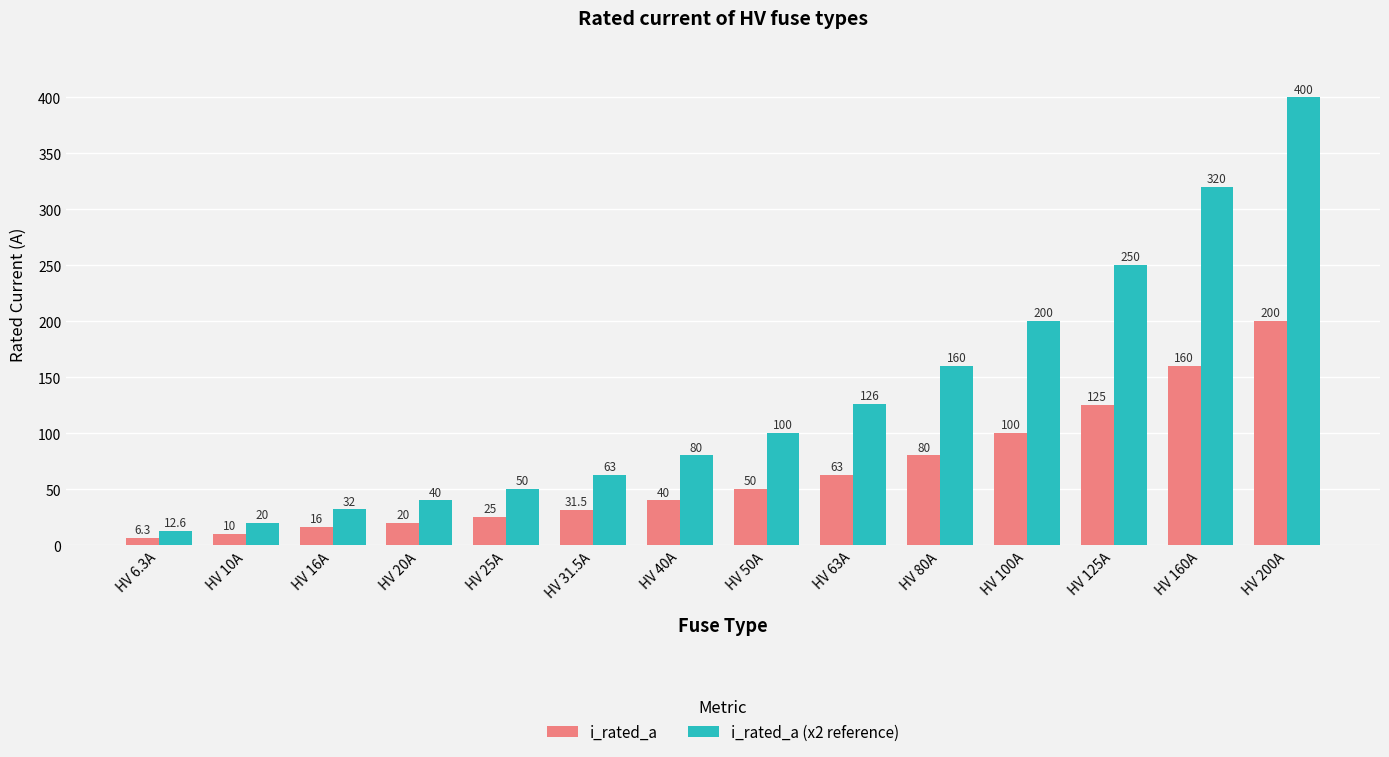

Which series changed the most between HV 16A and HV 160A?

i_rated_a (x2 reference)